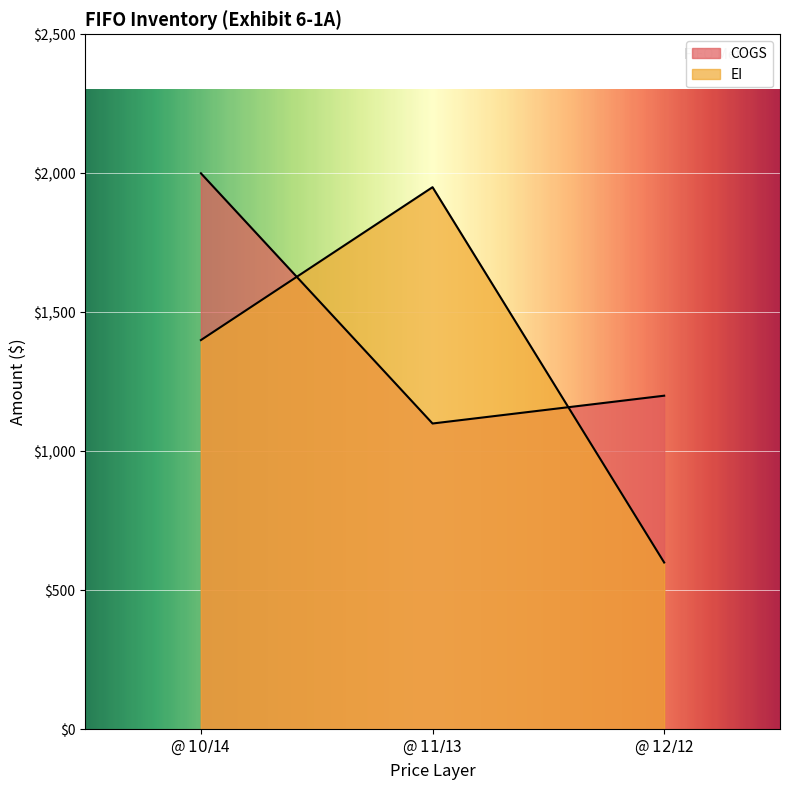

Which category has the highest value across all series?

@ $10 / $14